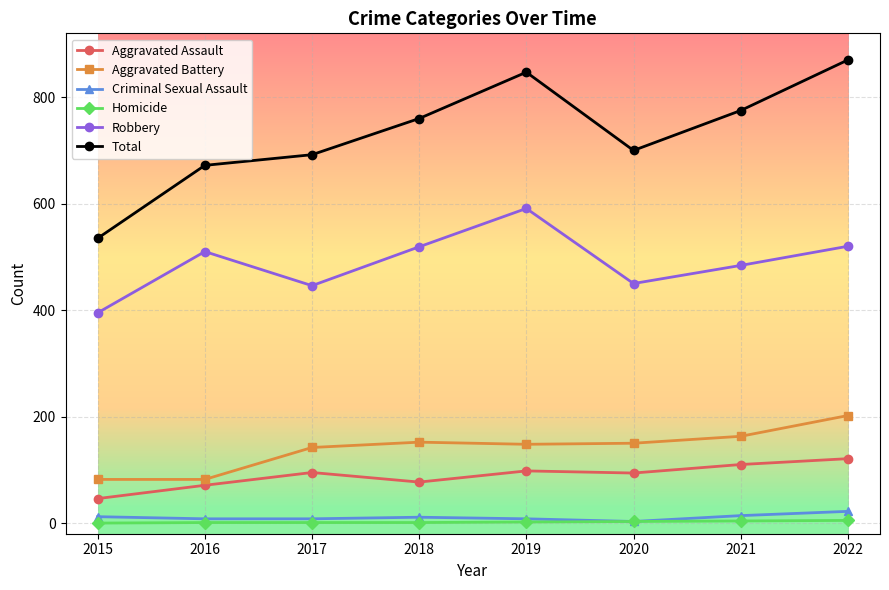

The value of Aggravated Battery at 2016 is 82. True or false?

True